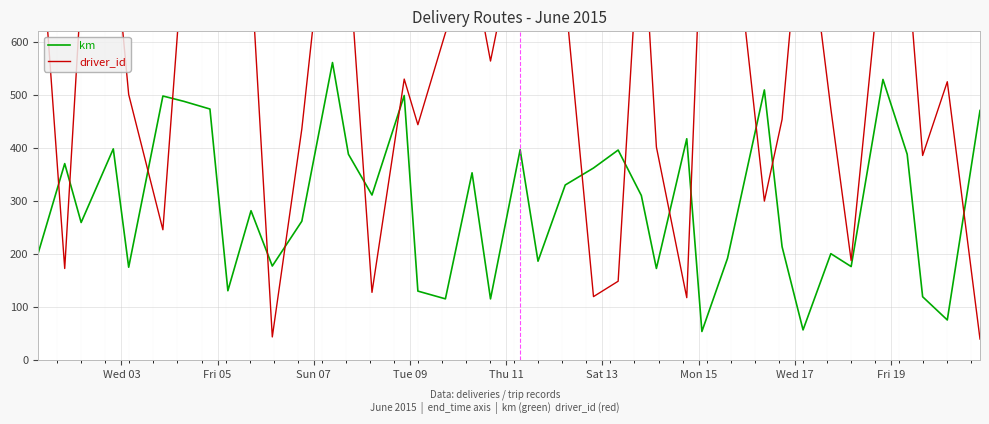

Where does the driver_id series first go above 617?

Wed 03